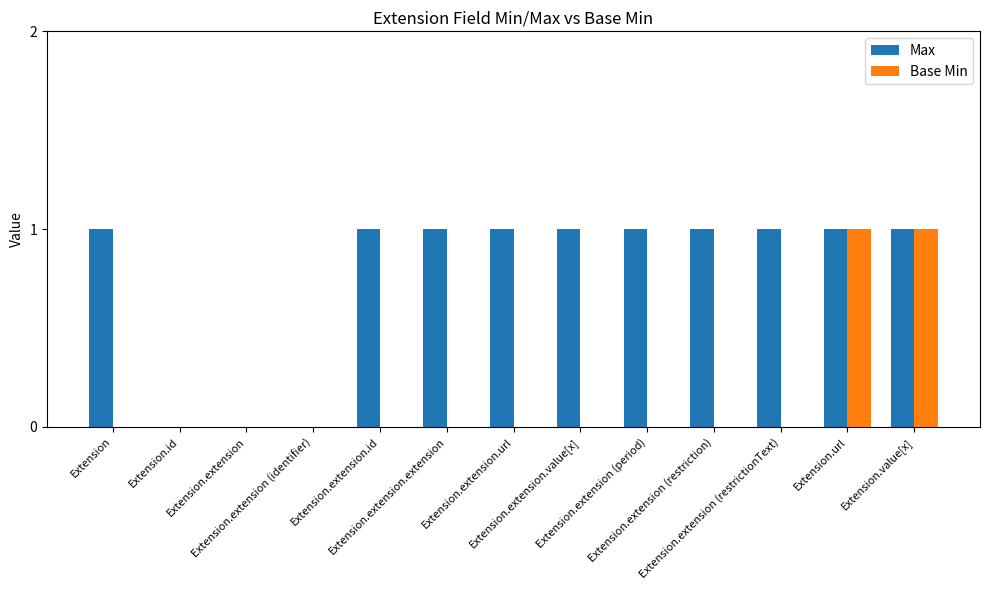

Are the bars horizontal?

No